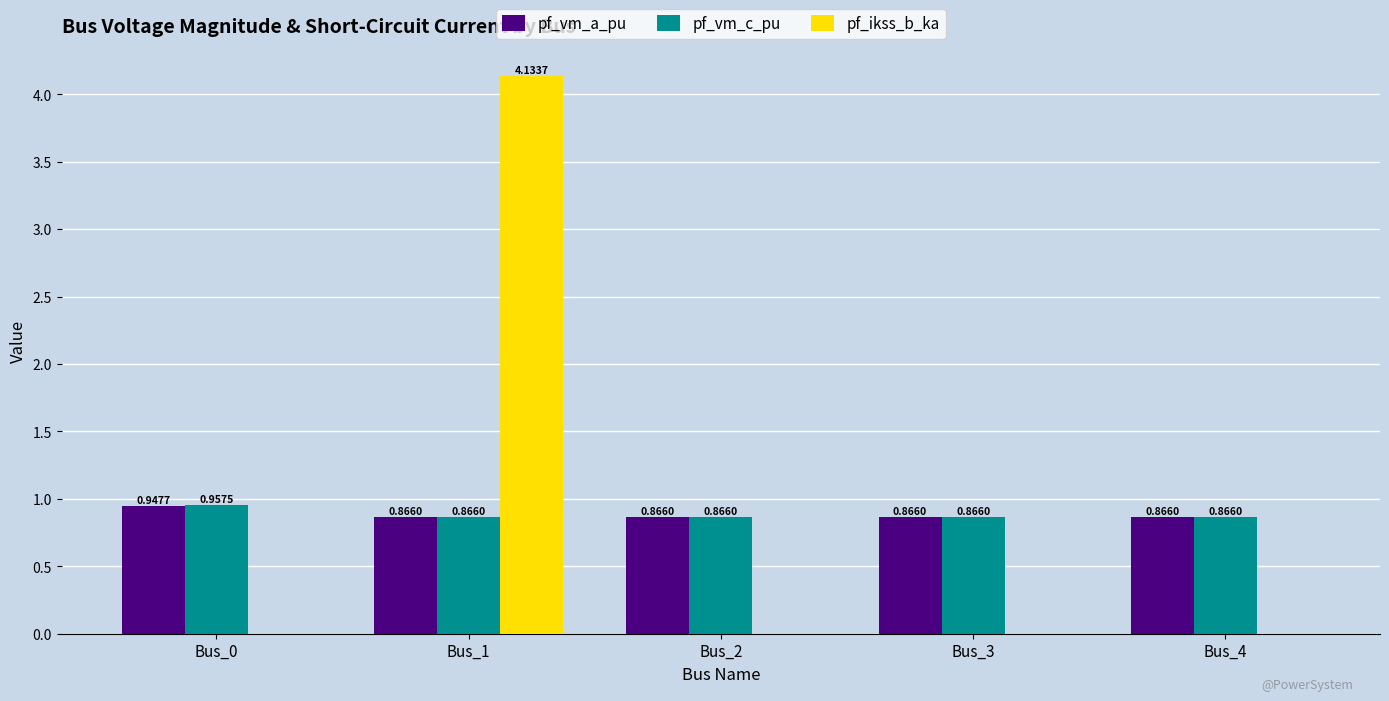

At which category is the sum across all series the highest?

Bus_1